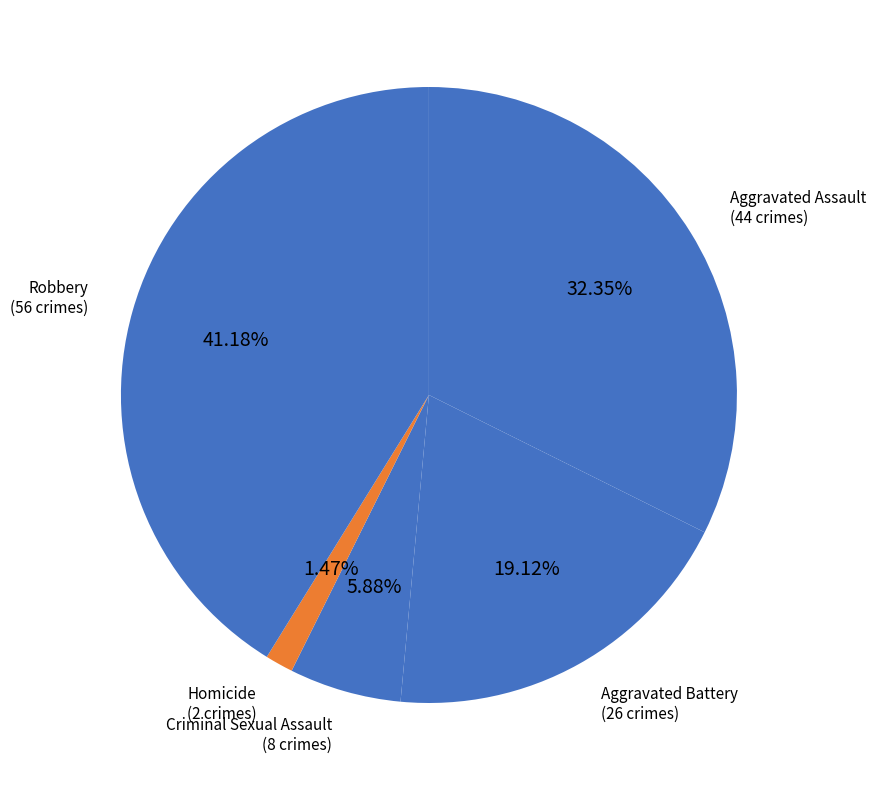

Which slice is the smallest?

Homicide